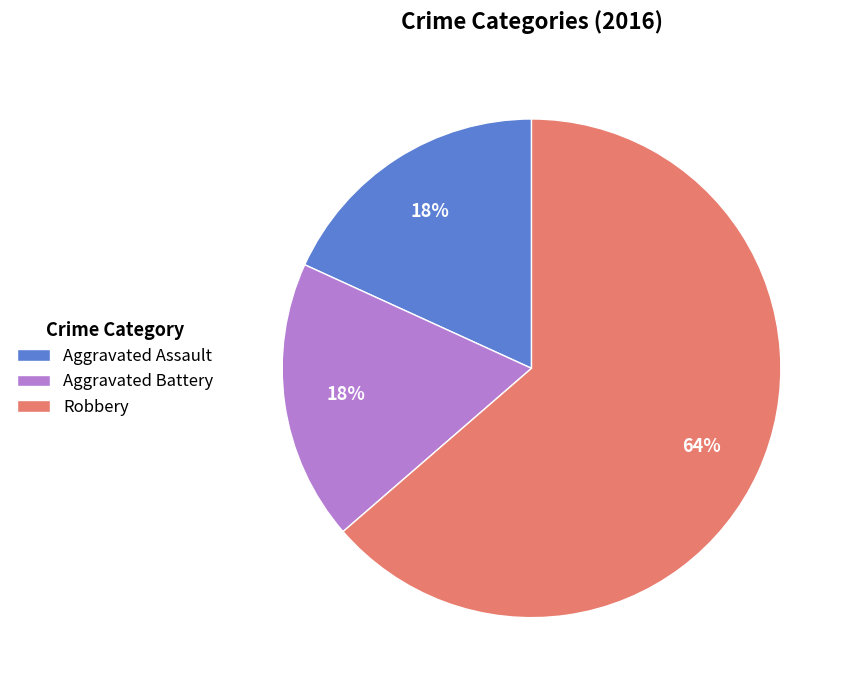

How many segments does this pie chart have?

3